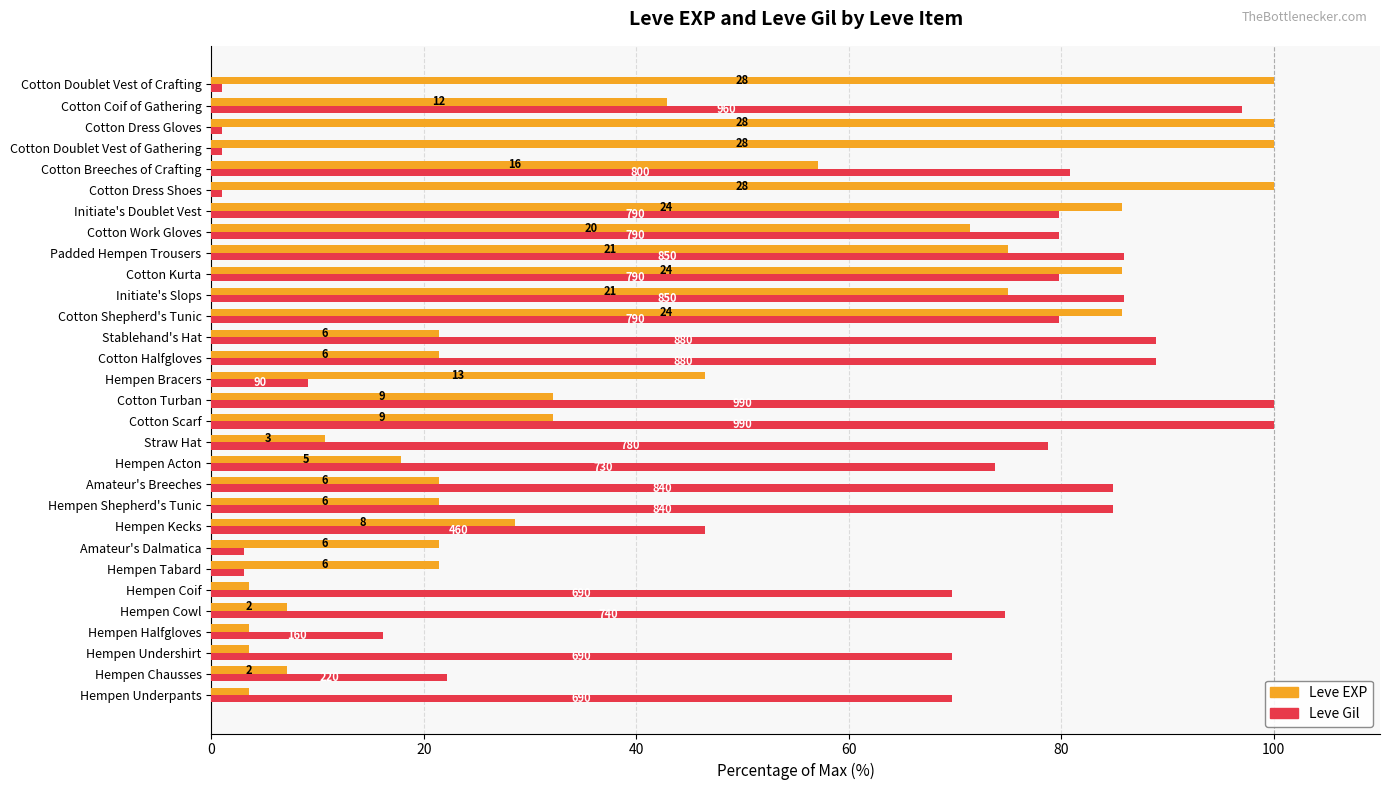

What are all the series names shown in the legend?

Leve EXP, Leve Gil